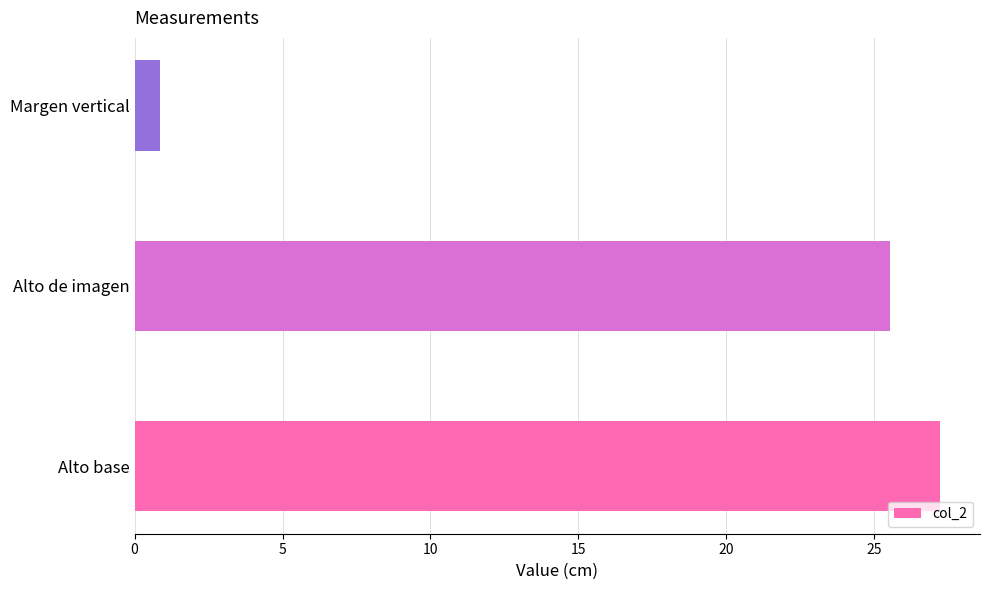

How many categories are shown in the chart?

3